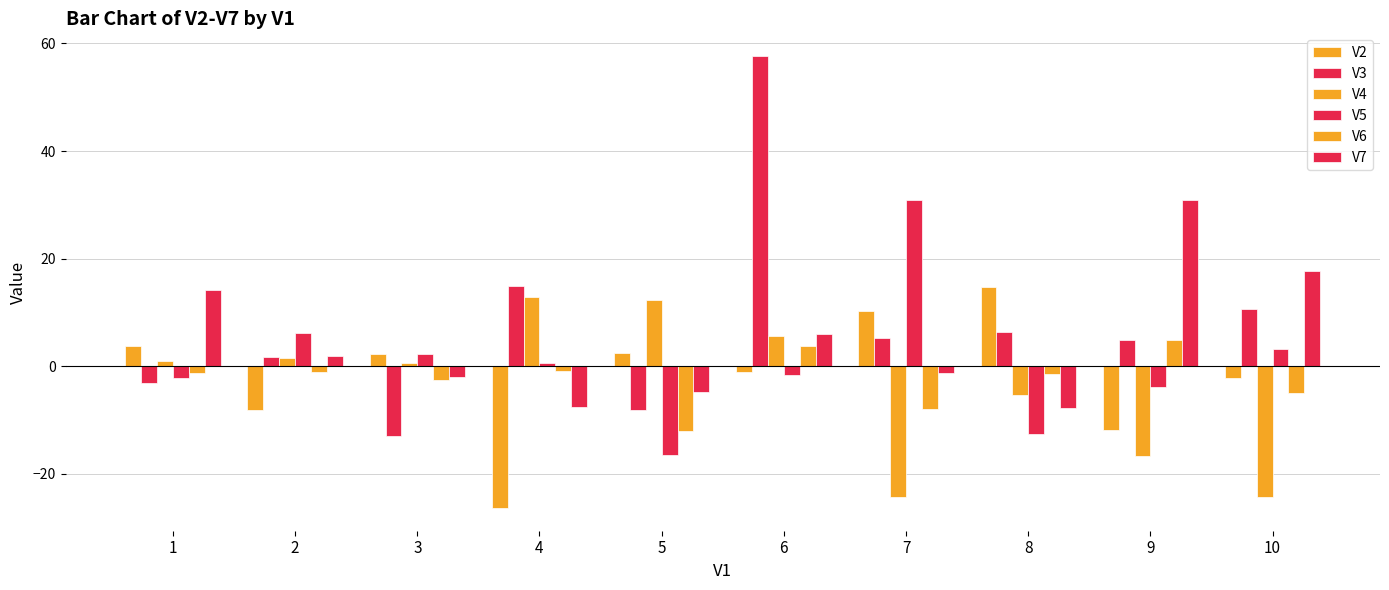

How many series are shown in this chart?

6